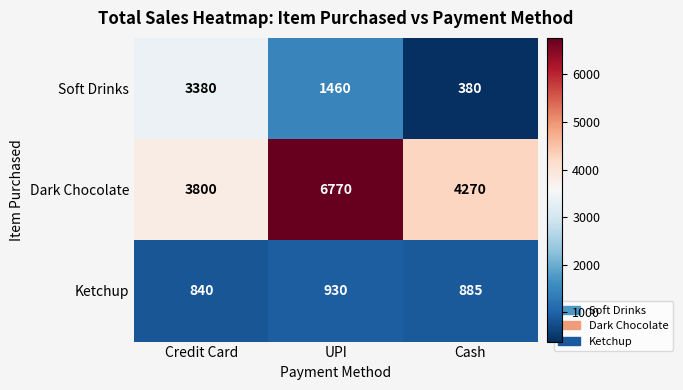

List the series in order of their overall mean, lowest first.

Ketchup, Soft Drinks, Dark Chocolate